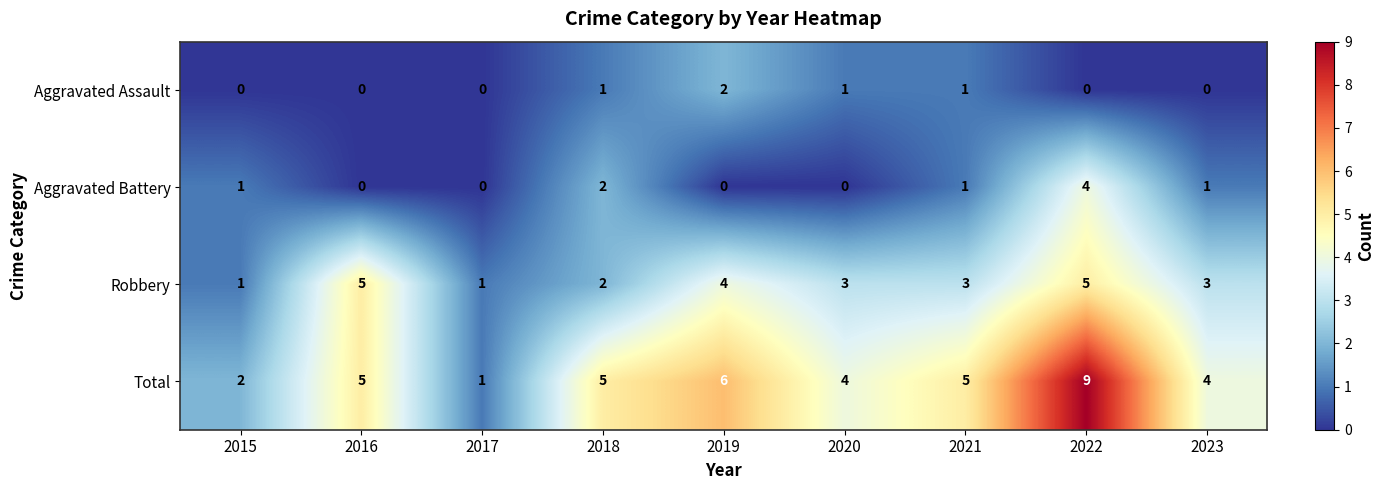

How many Robbery values are between 2 and 4?

5